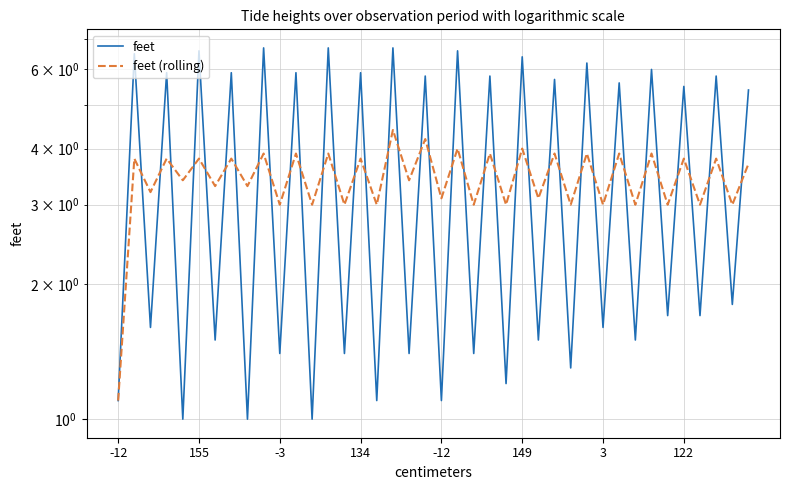

Rank the series at 11 from highest to lowest value.

feet, feet (rolling)